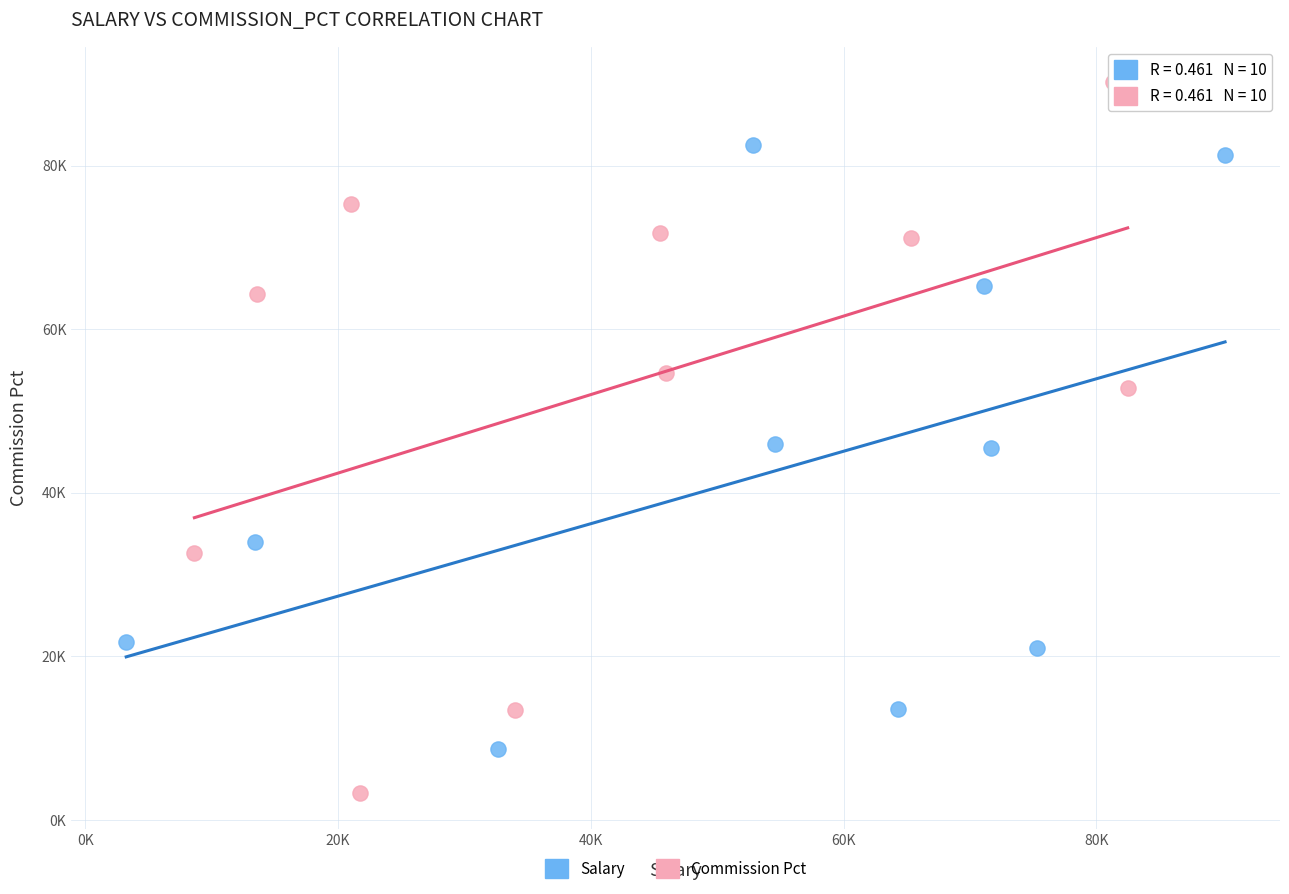

Which series has the largest Y range (max minus min)?

Commission Pct